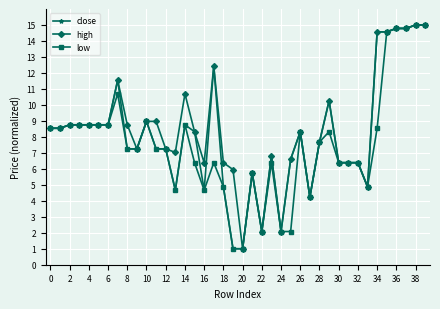

How many lines are shown in the chart?

3